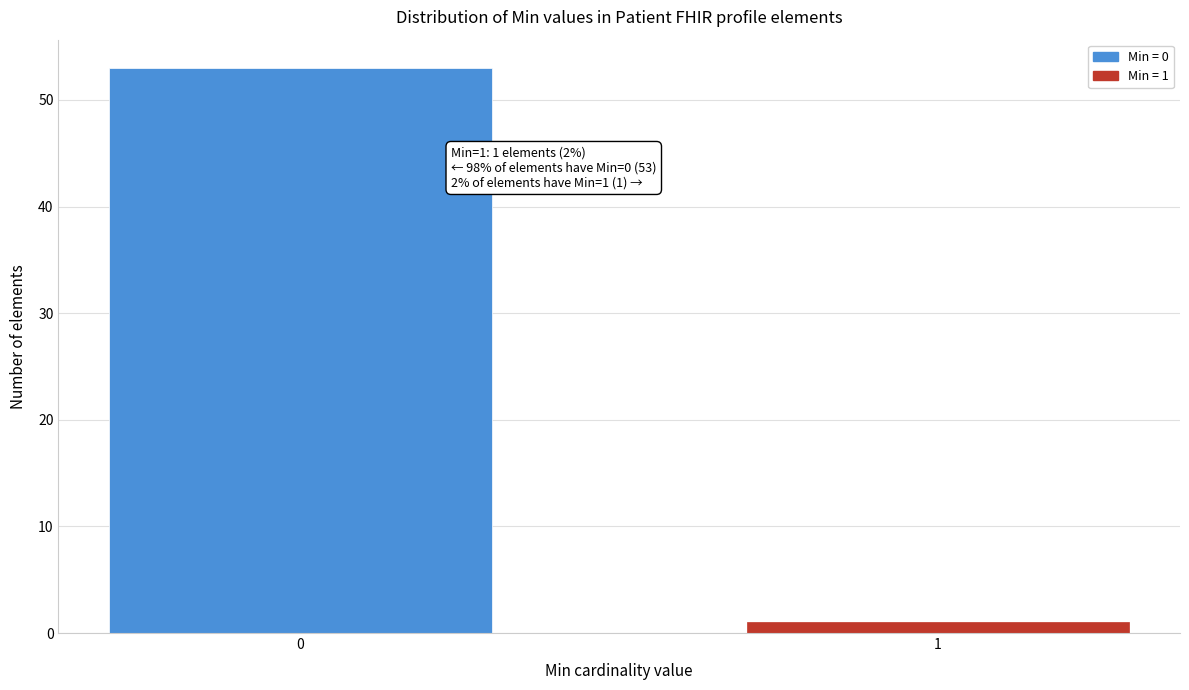

Reading right to left, list all the values displayed in this chart.

1=1	0=53